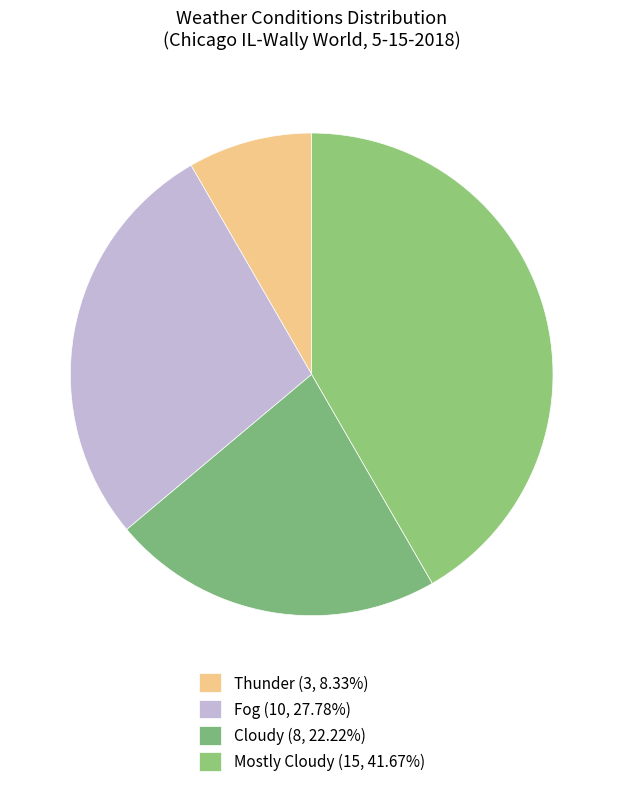

Count the number of slices in the pie.

4